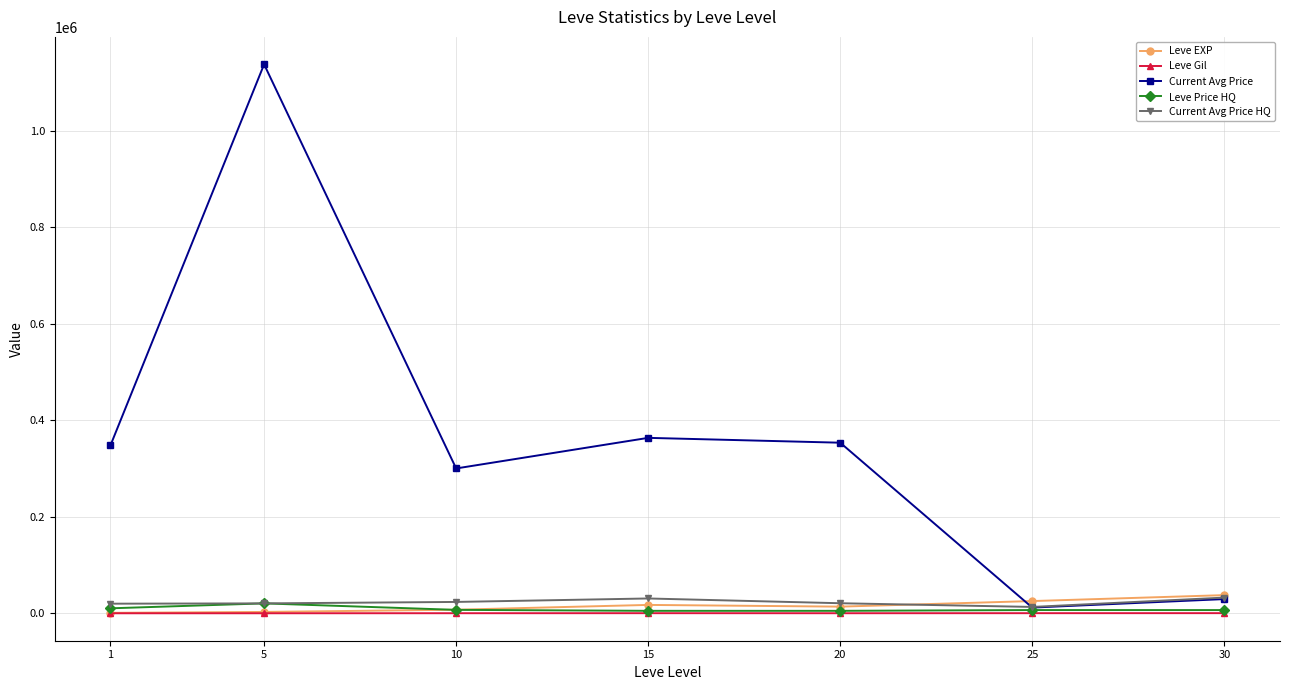

At which category does Current Avg Price reach its first local peak?

5